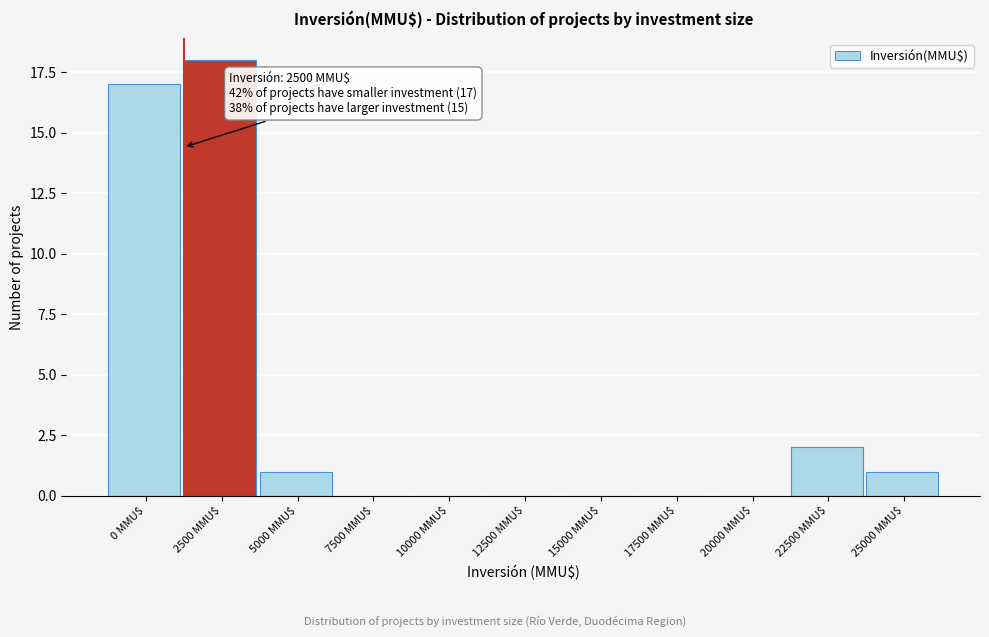

The chart shows a value of 1 at 25000 MMU$. True or false?

True